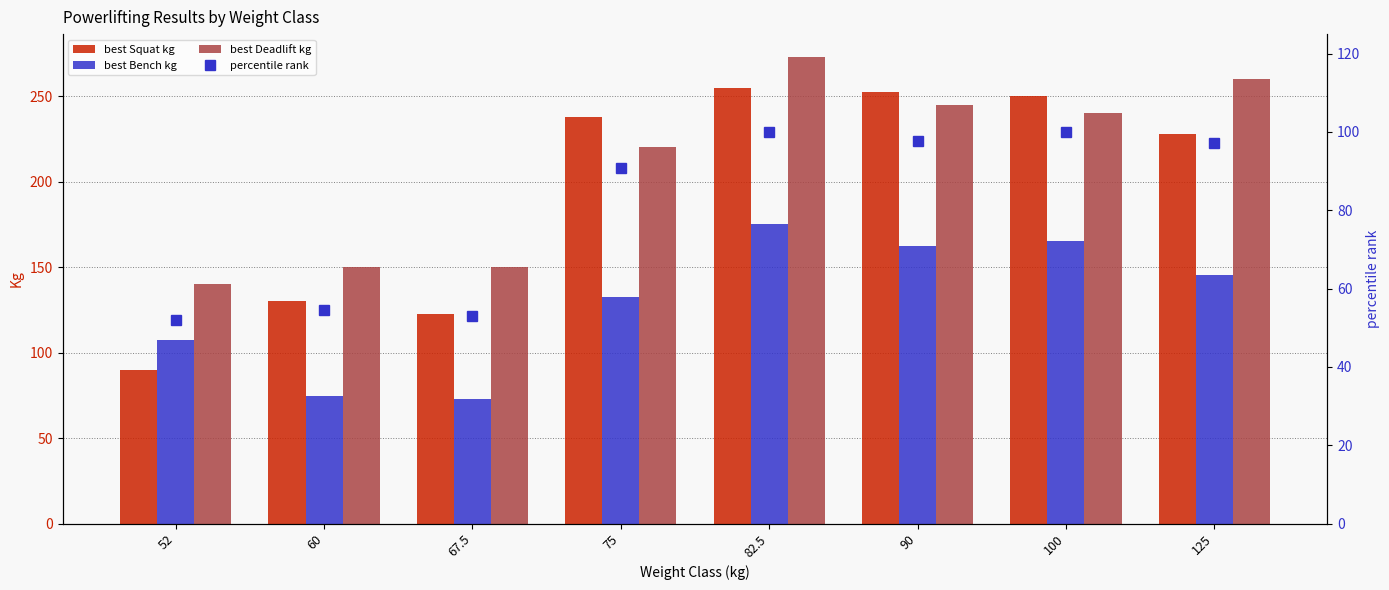

At 60, list the series in order from largest to smallest.

Best3DeadliftKg, Best3SquatKg, Best3BenchKg, percentile rank